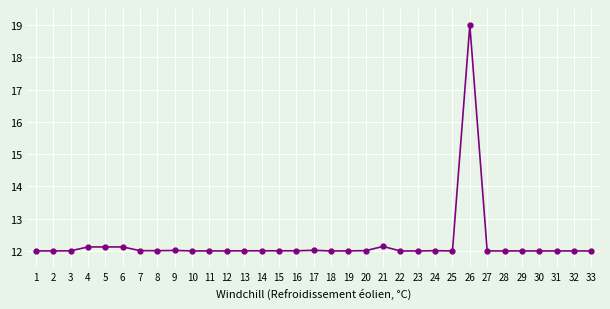

What is the value of the 29th point from the left?

12.0